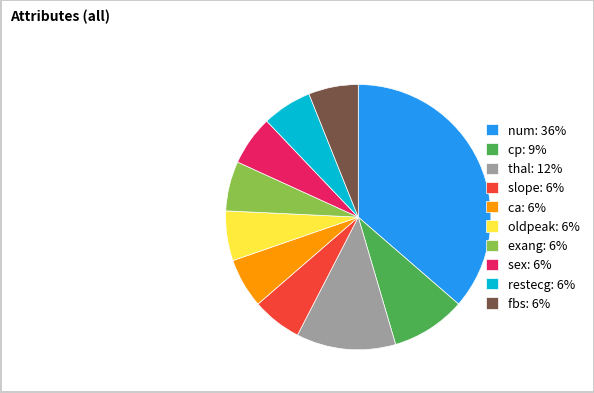

Which slice is the largest?

num